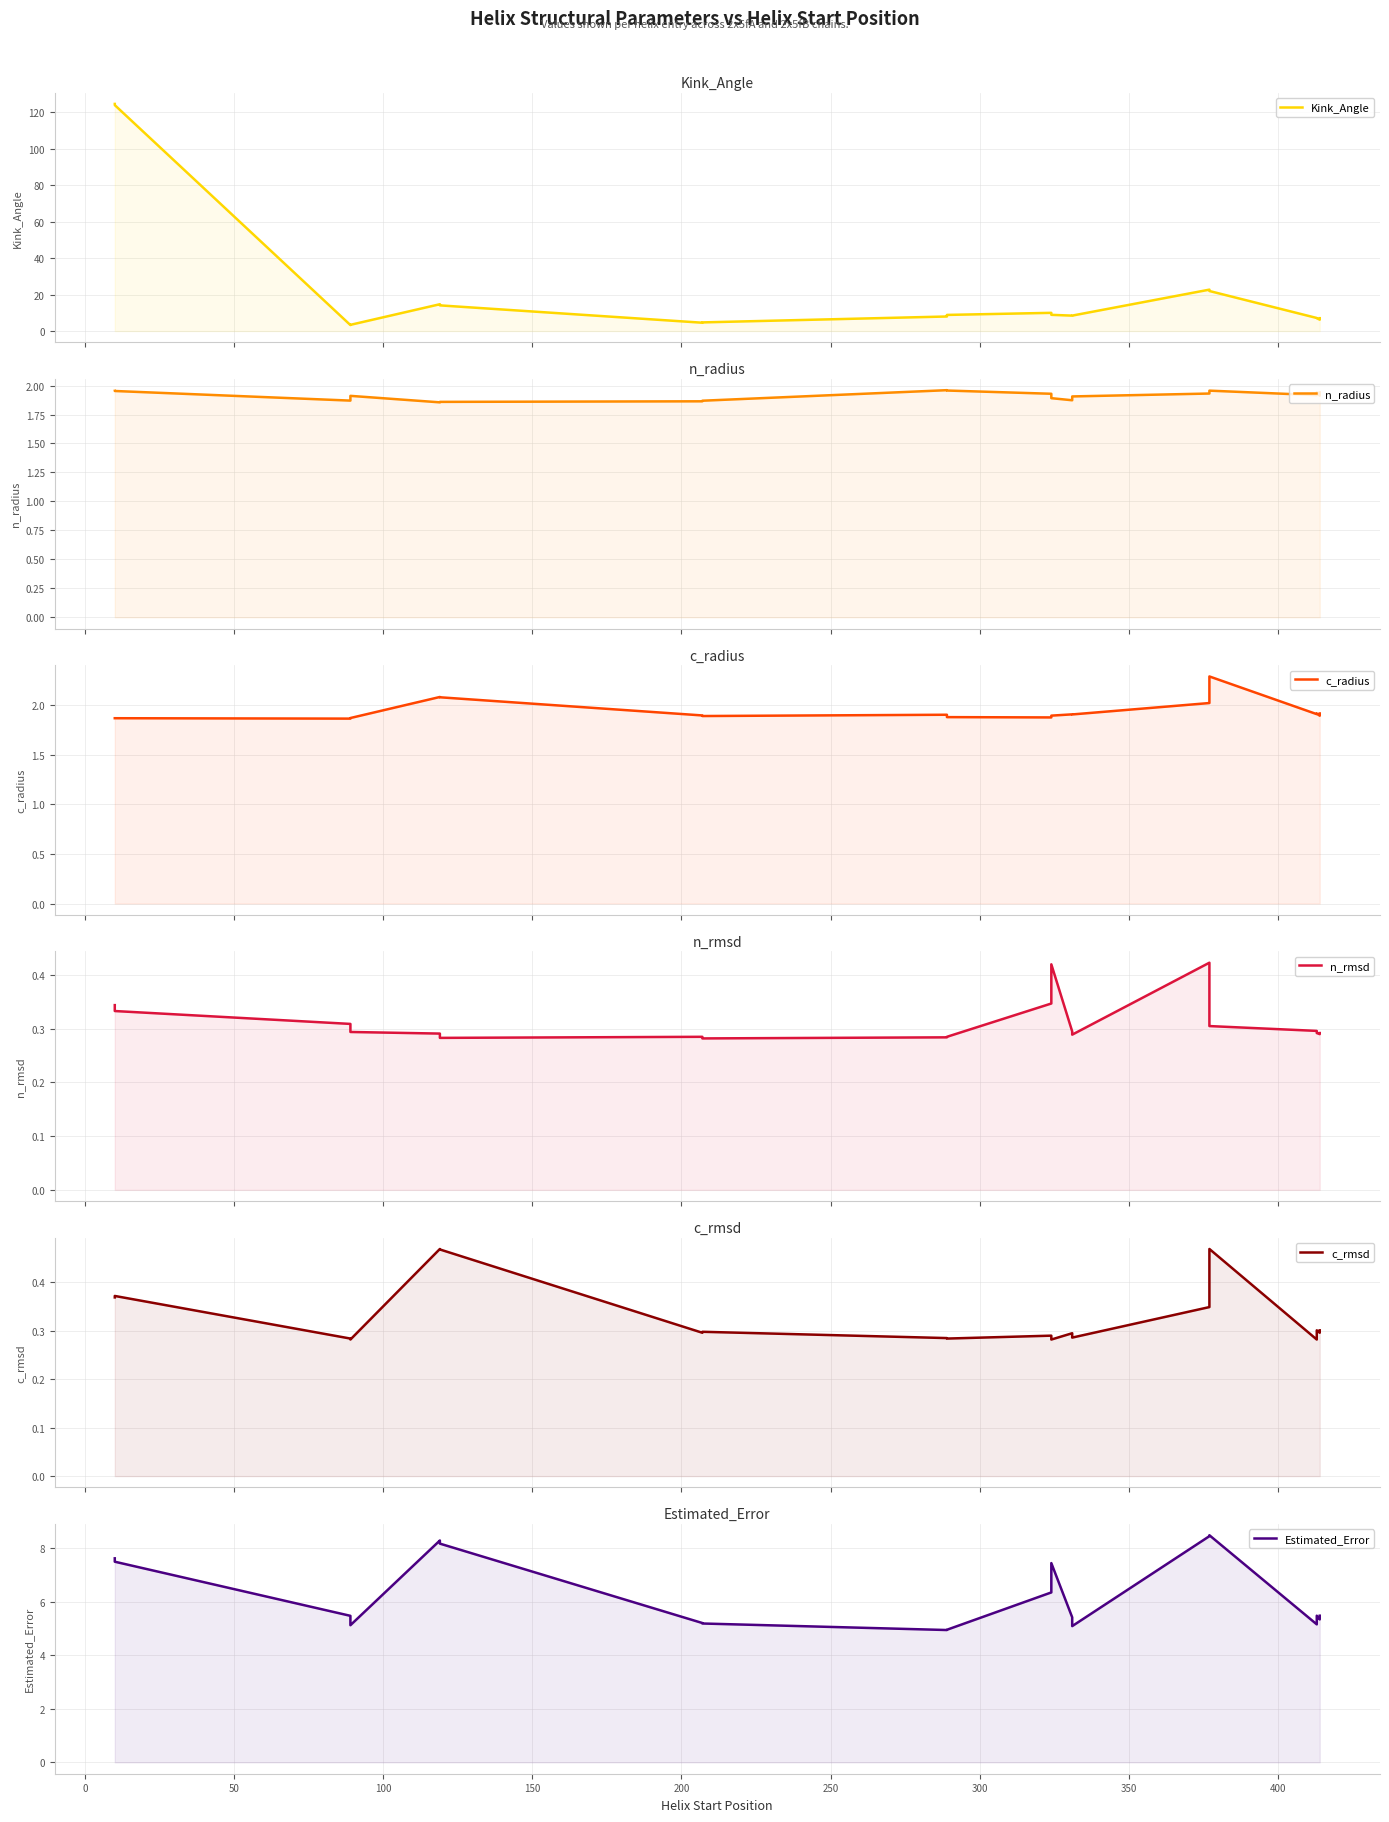

What is the value of the c_radius point at the 9th from the left?

1.9